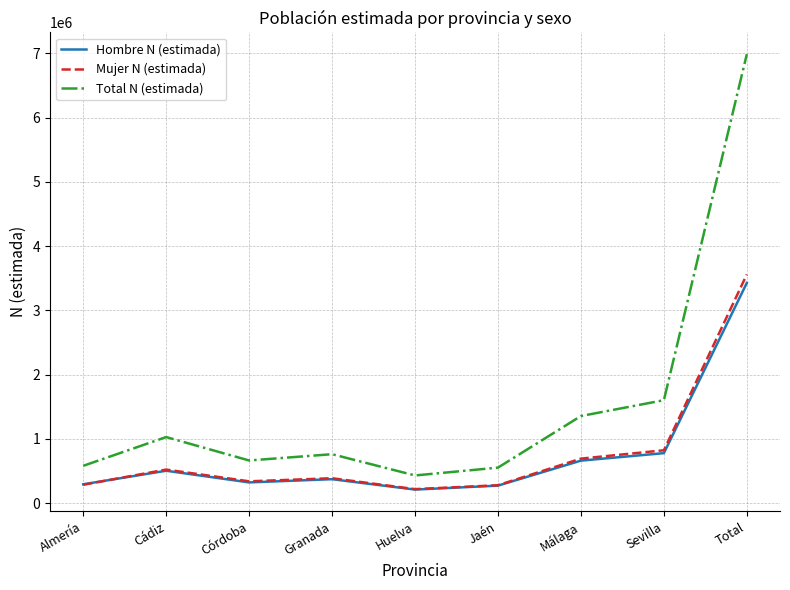

What is the minimum value for Hombre N (estimada)?

212618